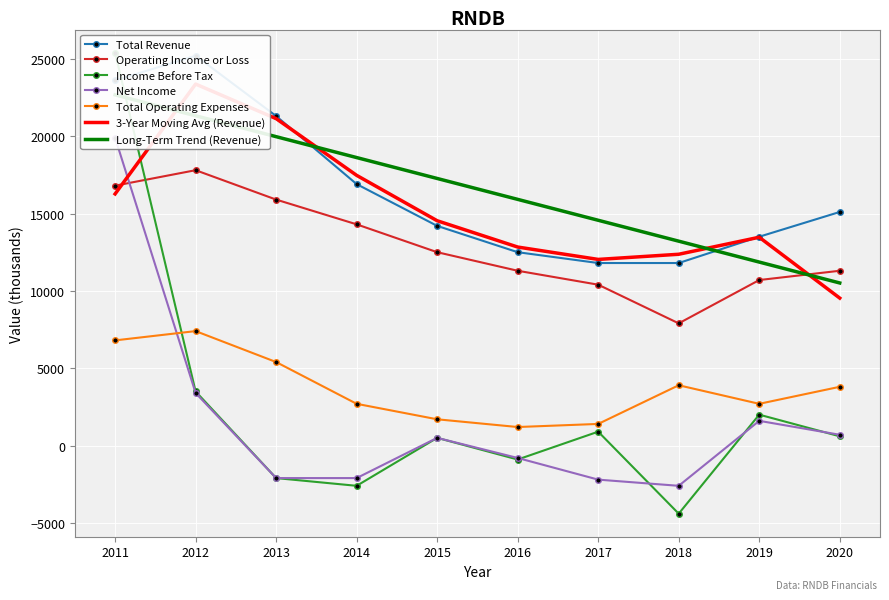

True or false: Net Income has a value of -1334 at 2014.

False